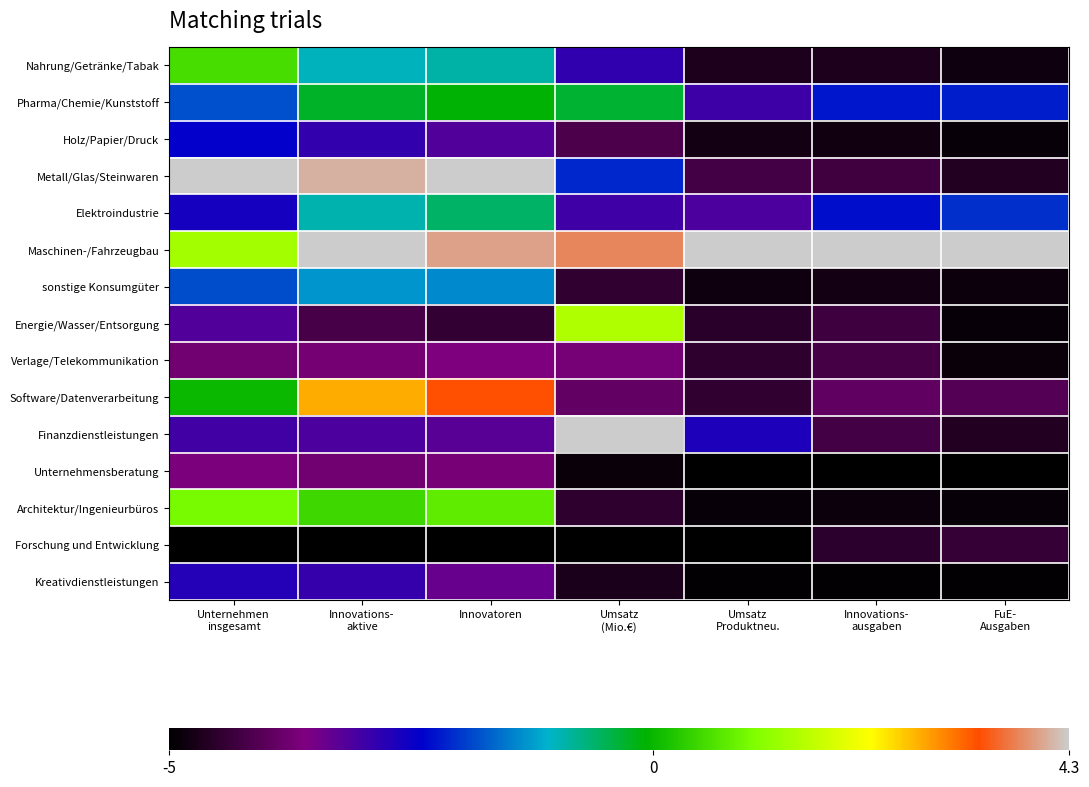

At which category does the chart reach its peak across all series?

Unternehmen
insgesamt